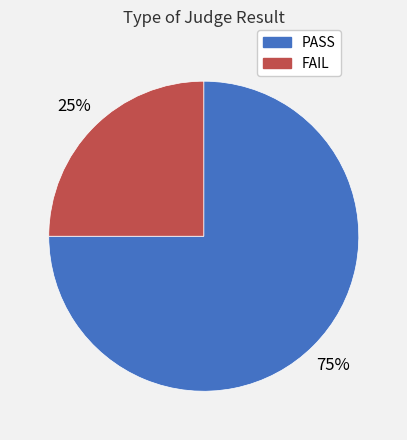

How many segments does this pie chart have?

2